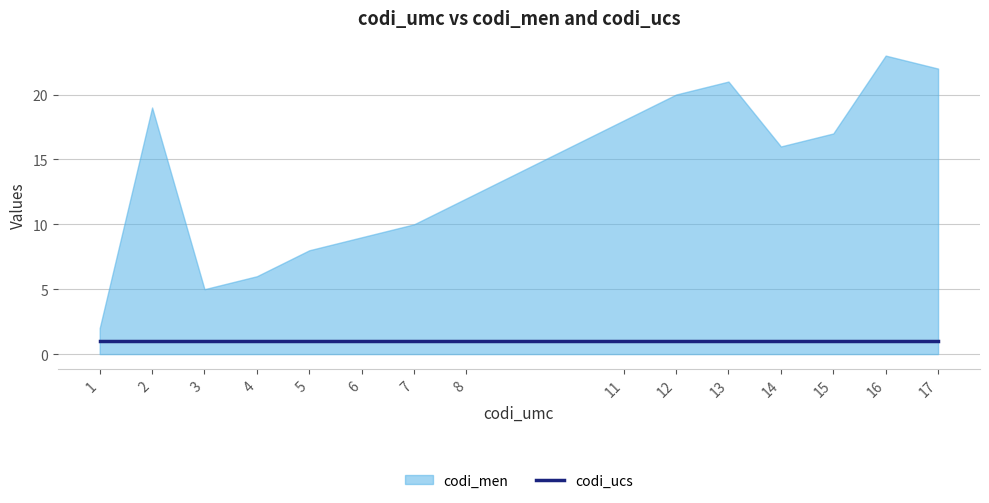

True or false: codi_men and codi_ucs intersect in this chart.

False